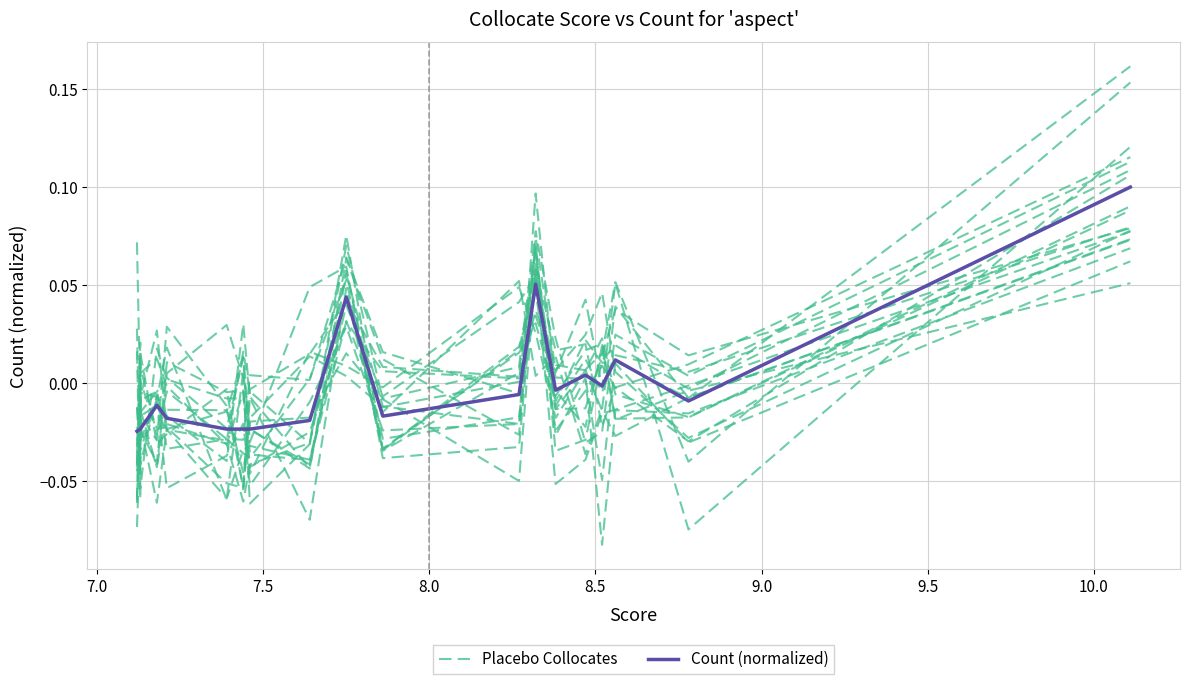

How many lines are shown in the chart?

2